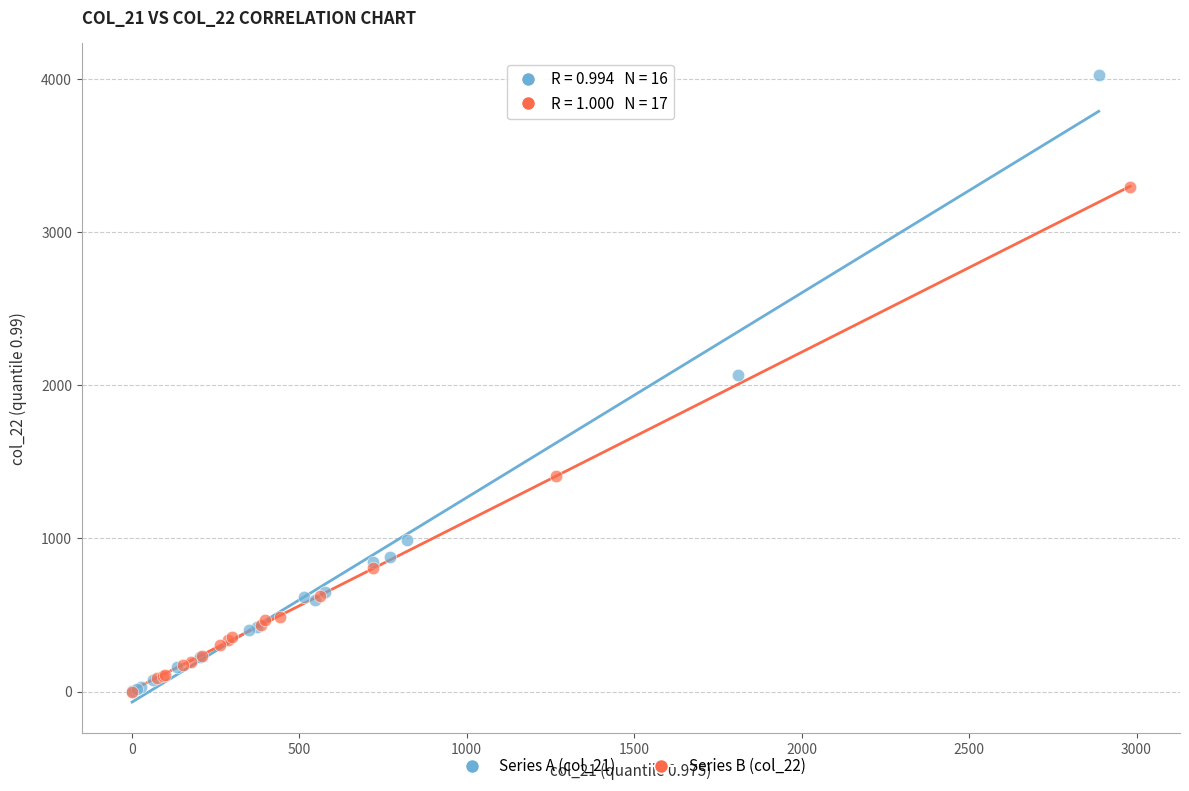

Which series reaches the maximum Y coordinate?

Series A (col_21)